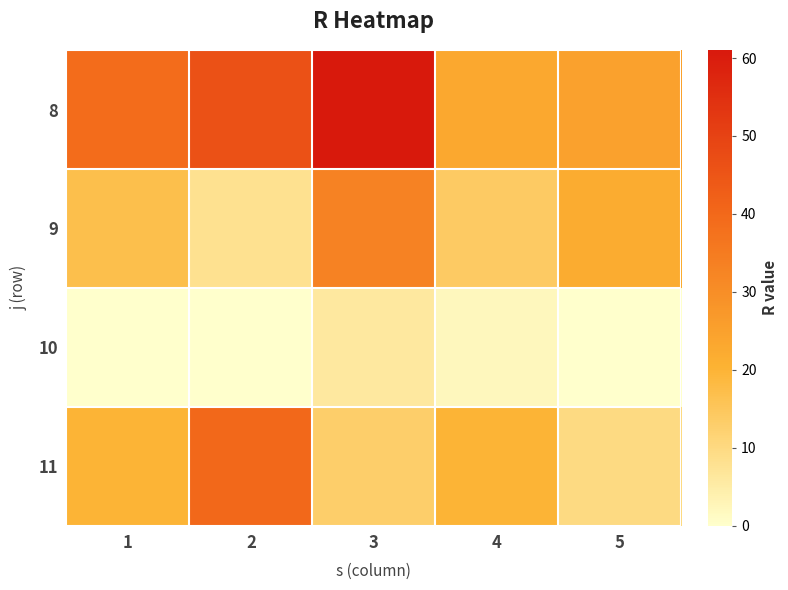

At 5, list the series in order from largest to smallest.

8, 9, 11, 10